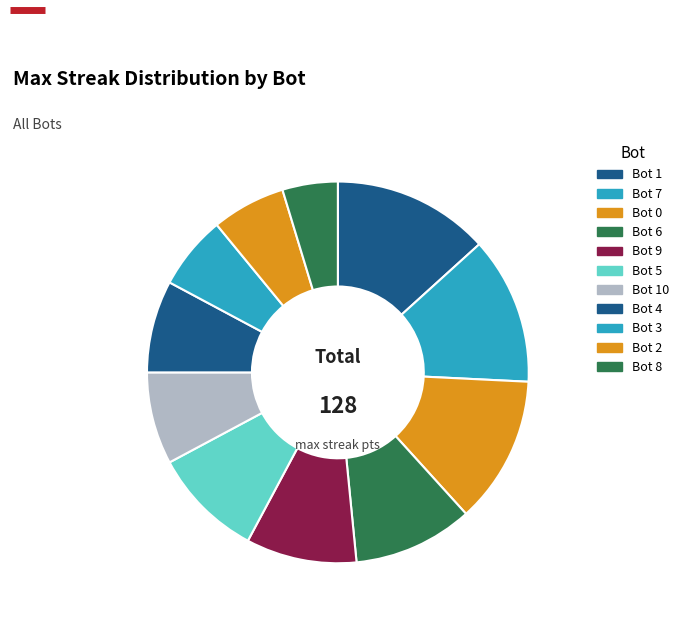

To the nearest percent, what is the difference between the Bot 10 and Bot 1 slice percentages?

5%